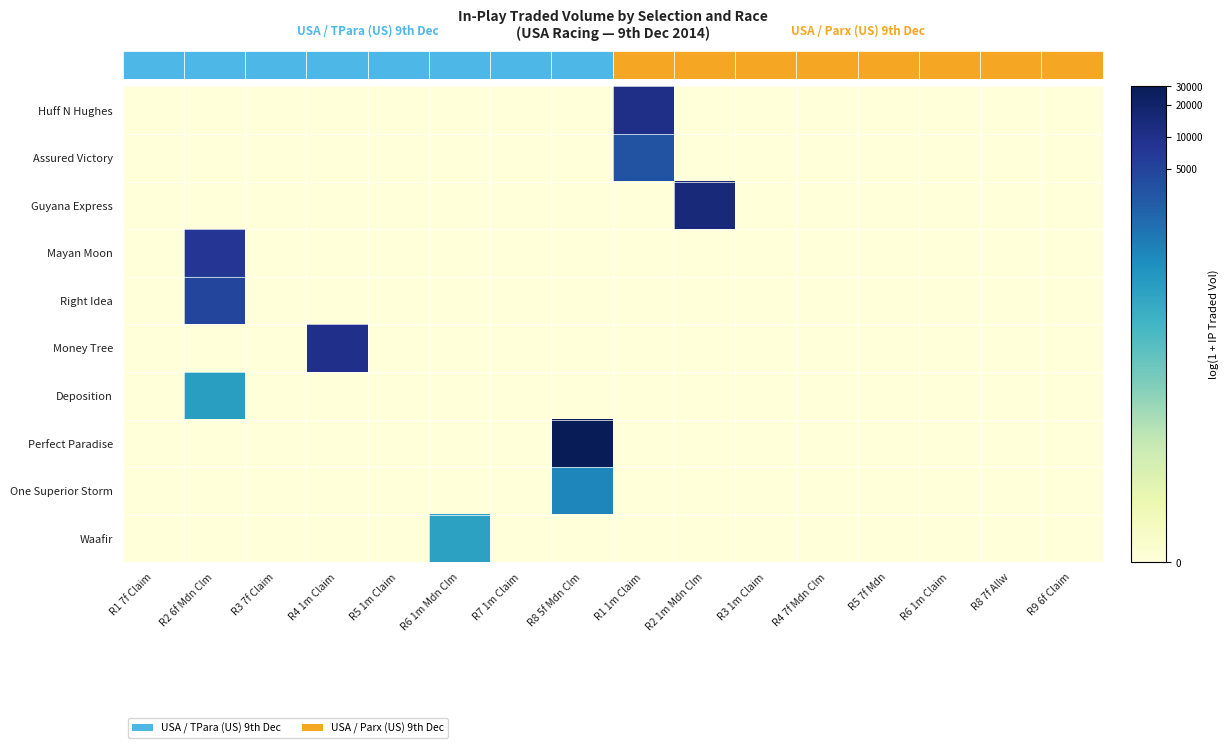

Which series has the widest spread of values?

Perfect Paradise